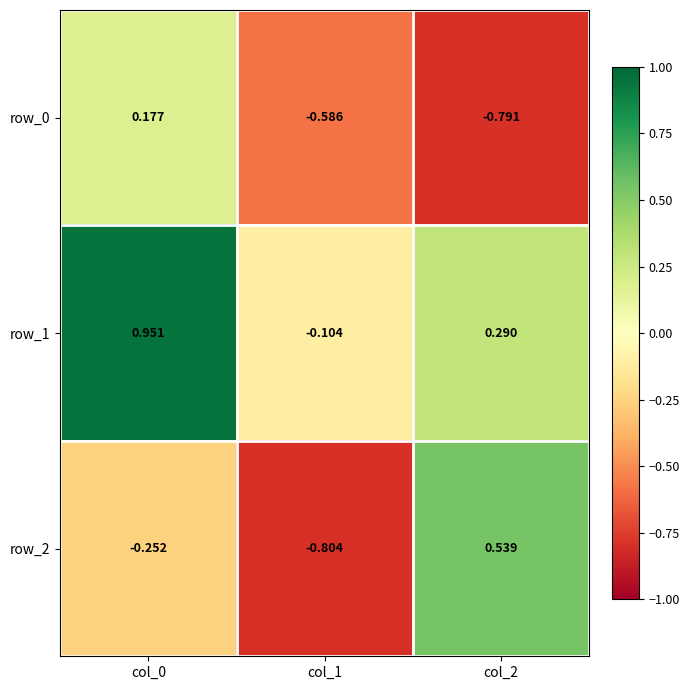

Is the value of row_0 at col_2 greater than the value of row_2 at col_0?

No